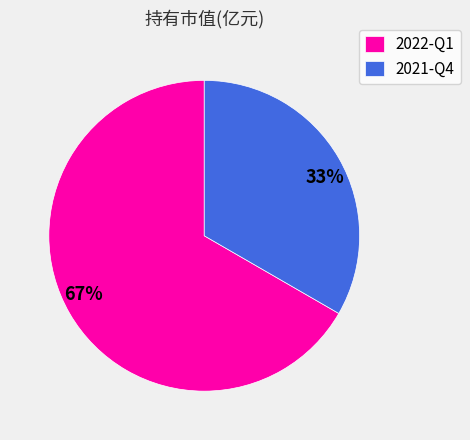

How many segments does this pie chart have?

2